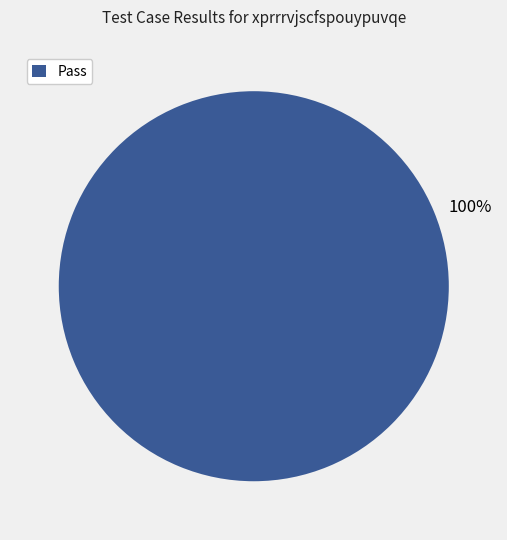

To the nearest percent, what percentage of the pie is Pass?

100%